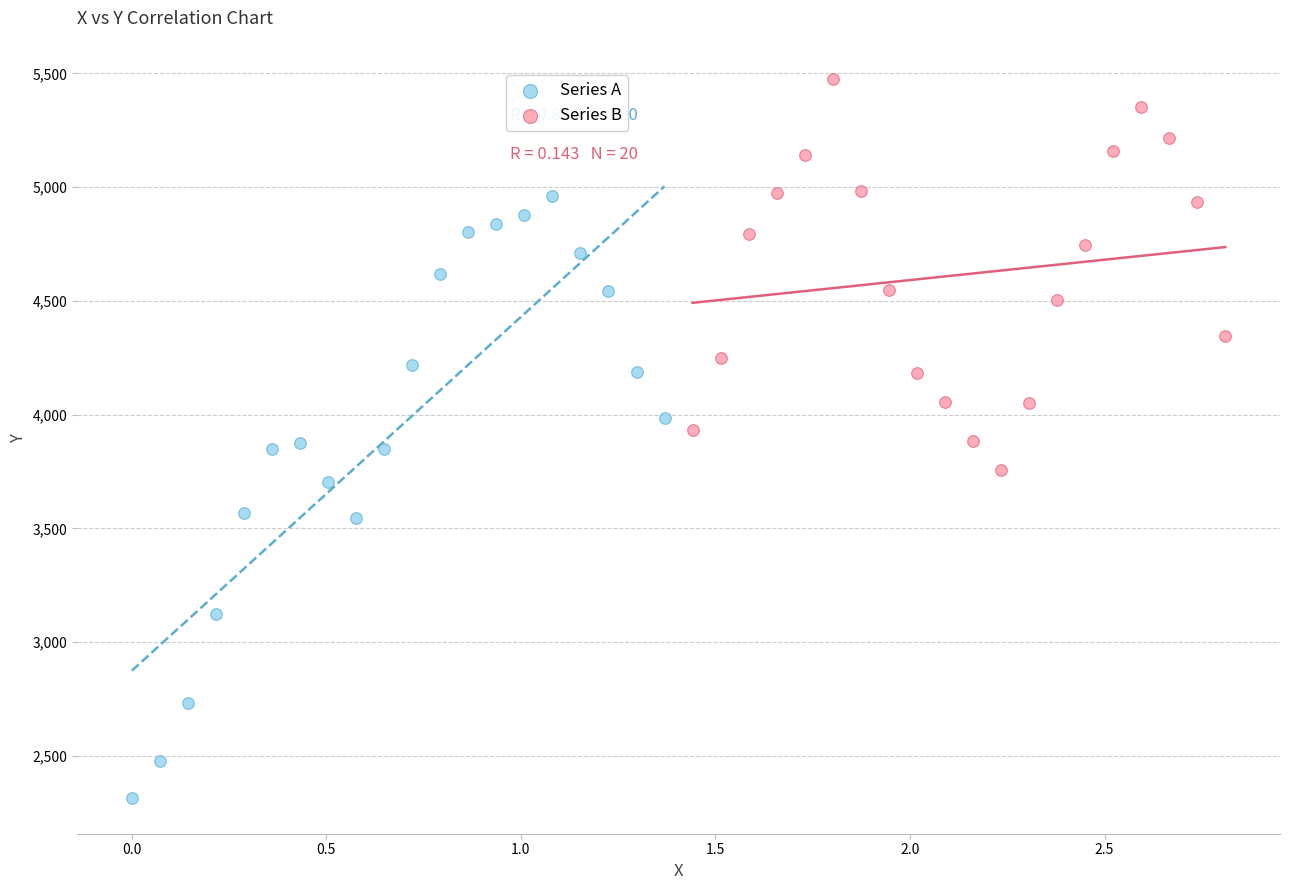

Which series reaches the maximum Y coordinate?

Series B